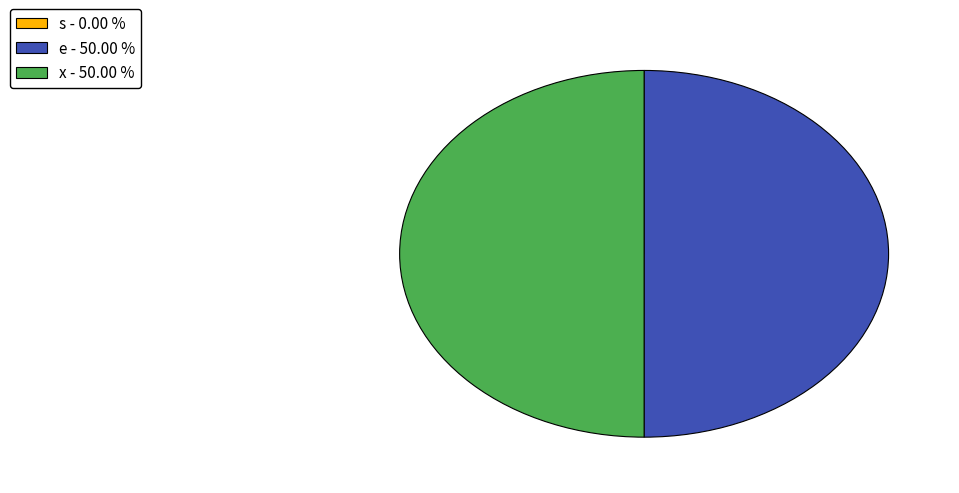

Do x - 50.00 % and e - 50.00 % together represent more than half of the pie?

Yes